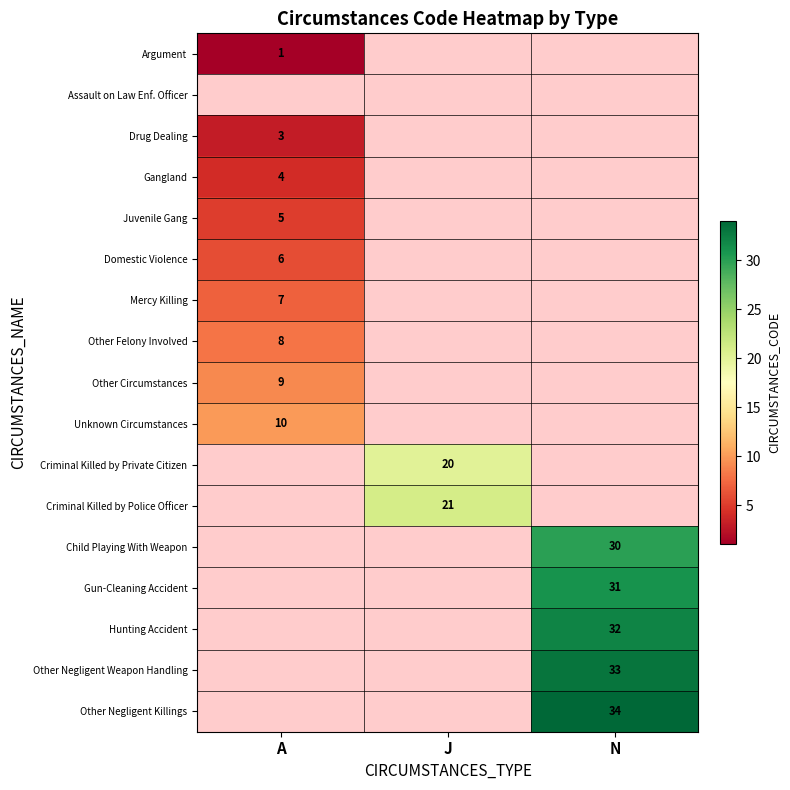

What is the maximum value shown in the chart?

34.0